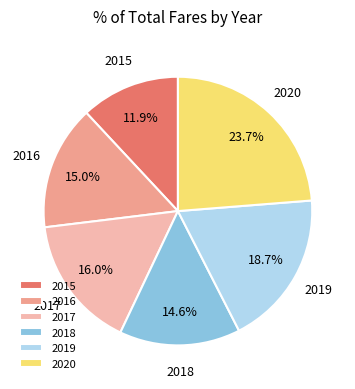

Is there any slice that represents more than half of the pie?

No